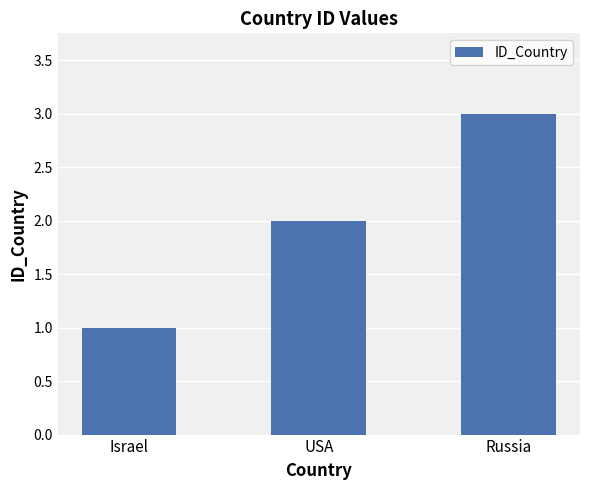

True or false: the data shows 3 at Russia.

True